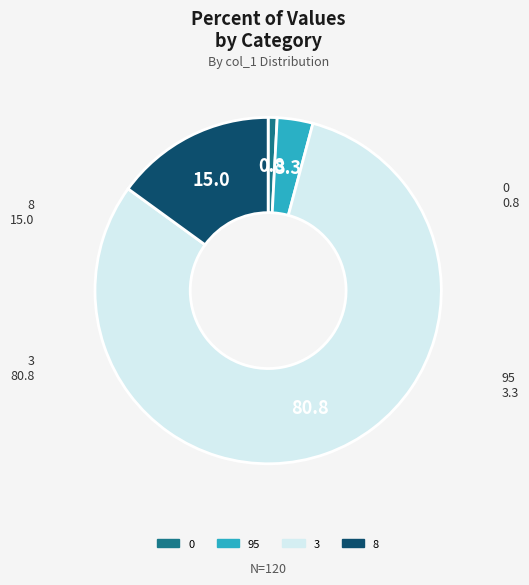

Count the number of slices in the pie.

4